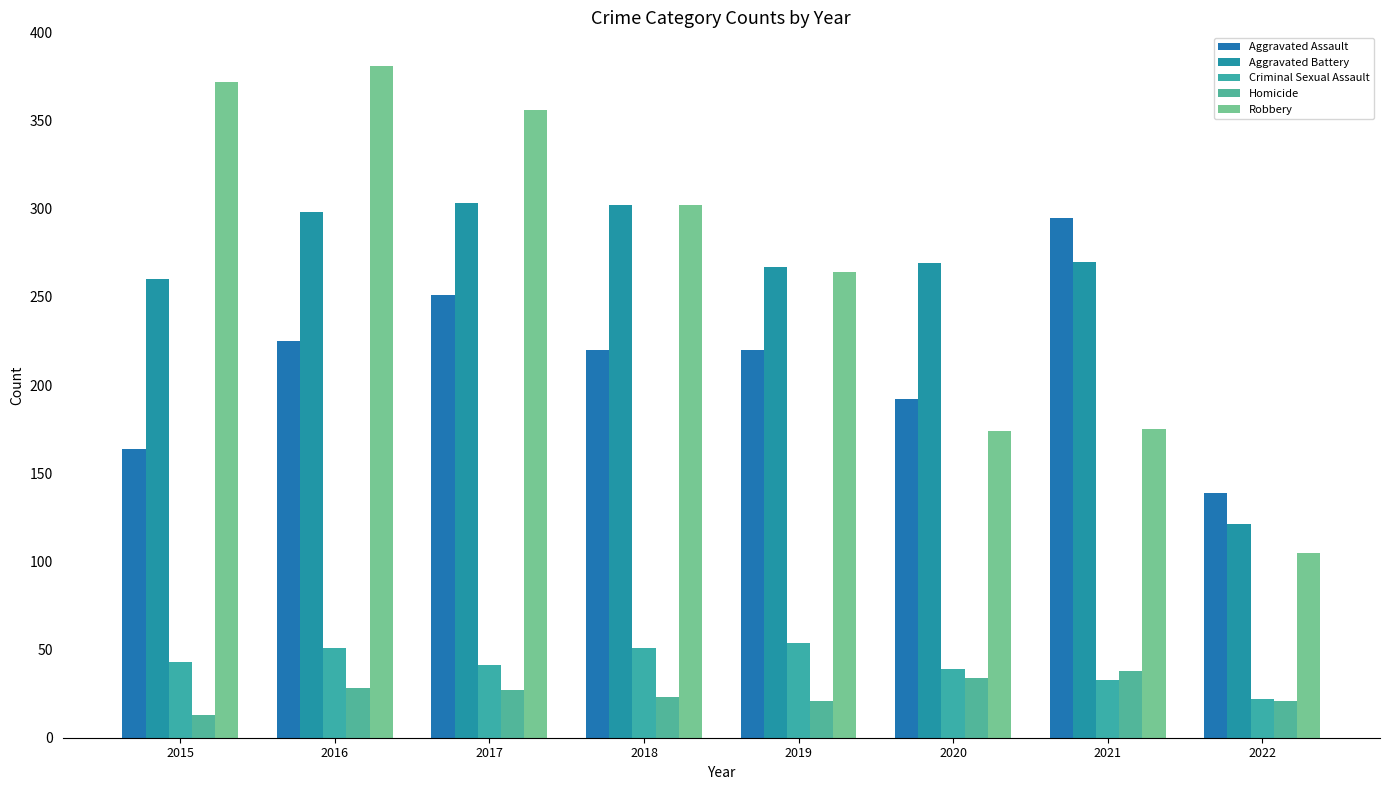

Where is Robbery nearest to the value 243?

2019